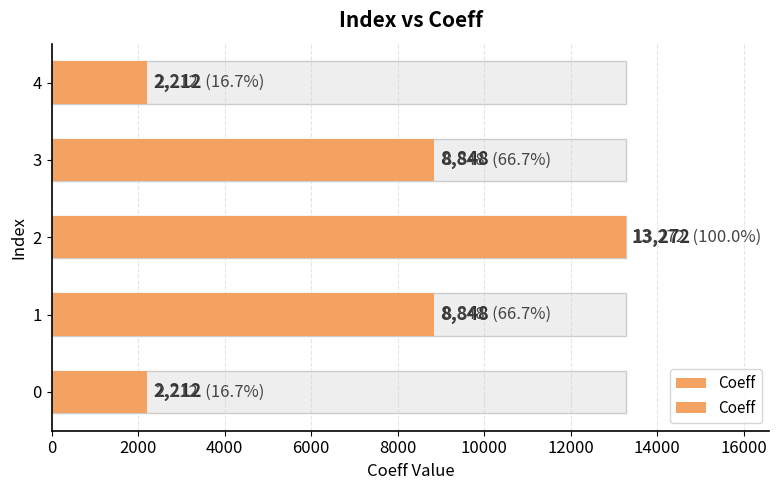

What is the difference between the maximum and minimum values?

11060